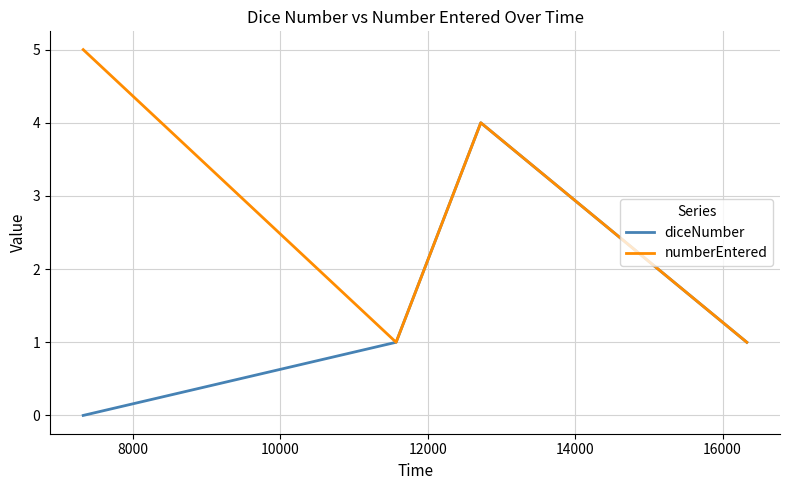

What is the highest value of the diceNumber series?

4